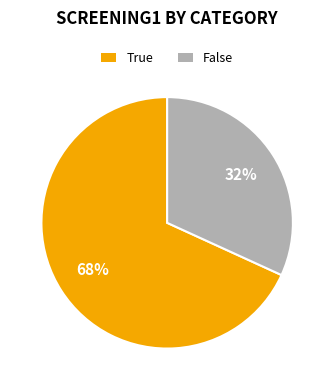

Count the number of slices in the pie.

2